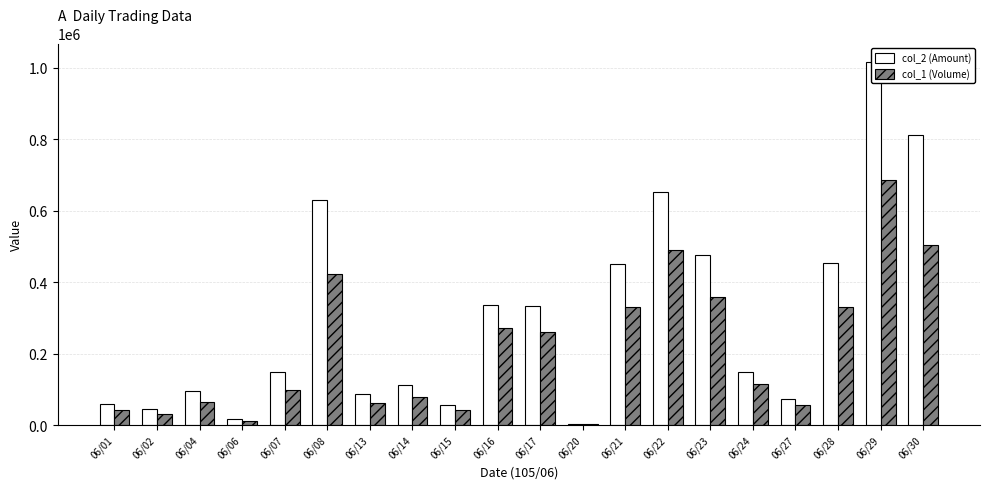

List the labels in order of col_2 (Amount) value, smallest first.

06/20, 06/06, 06/02, 06/15, 06/01, 06/27, 06/13, 06/04, 06/14, 06/07, 06/24, 06/17, 06/16, 06/21, 06/28, 06/23, 06/08, 06/22, 06/30, 06/29